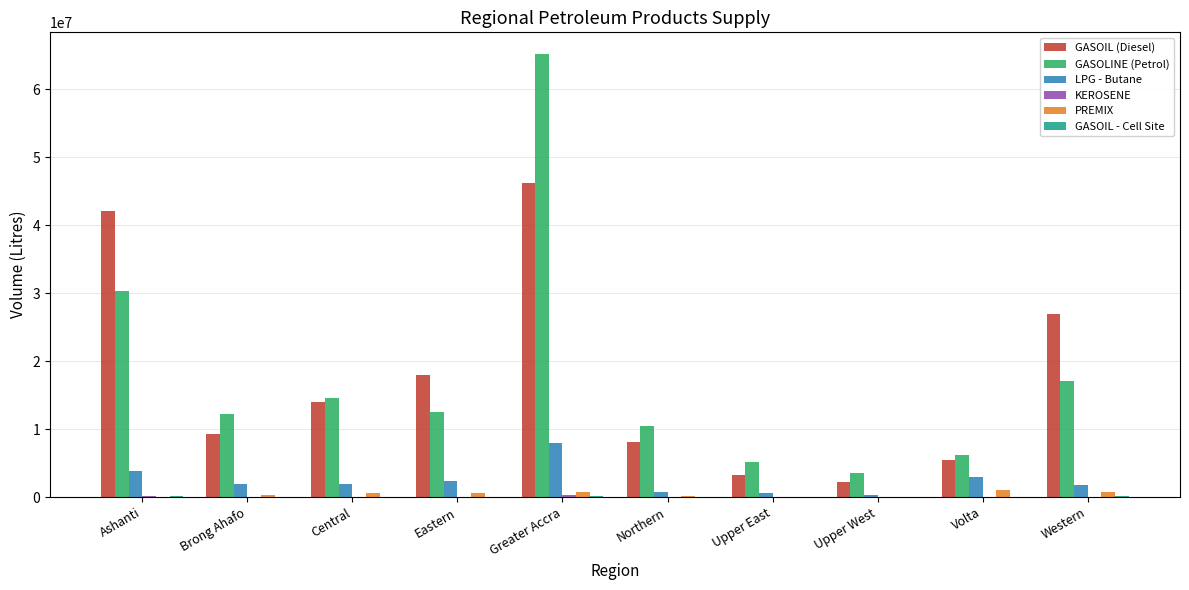

What is the sum of all GASOIL (Diesel) values?

175196200